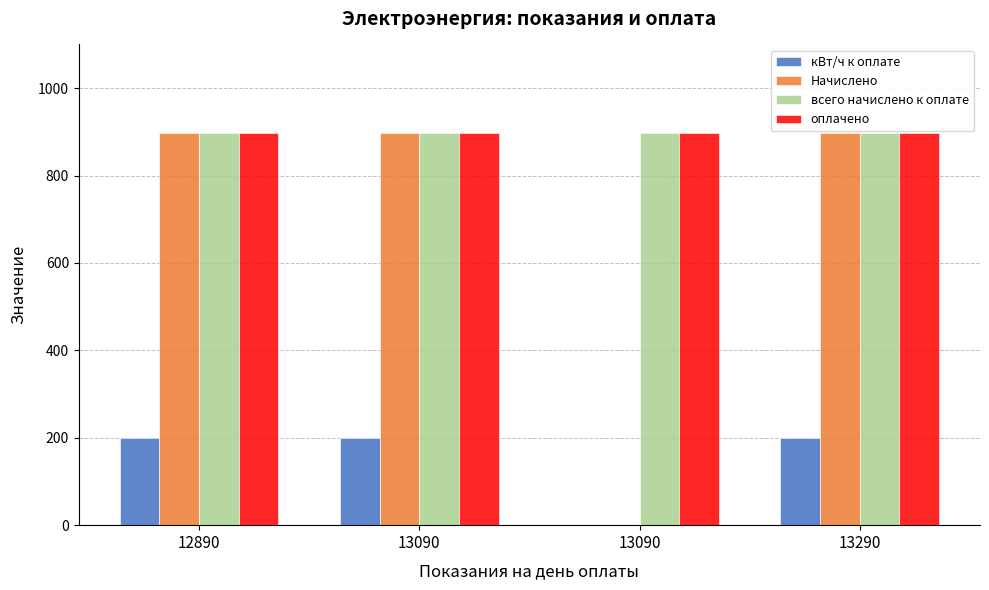

Are the bars horizontal?

No